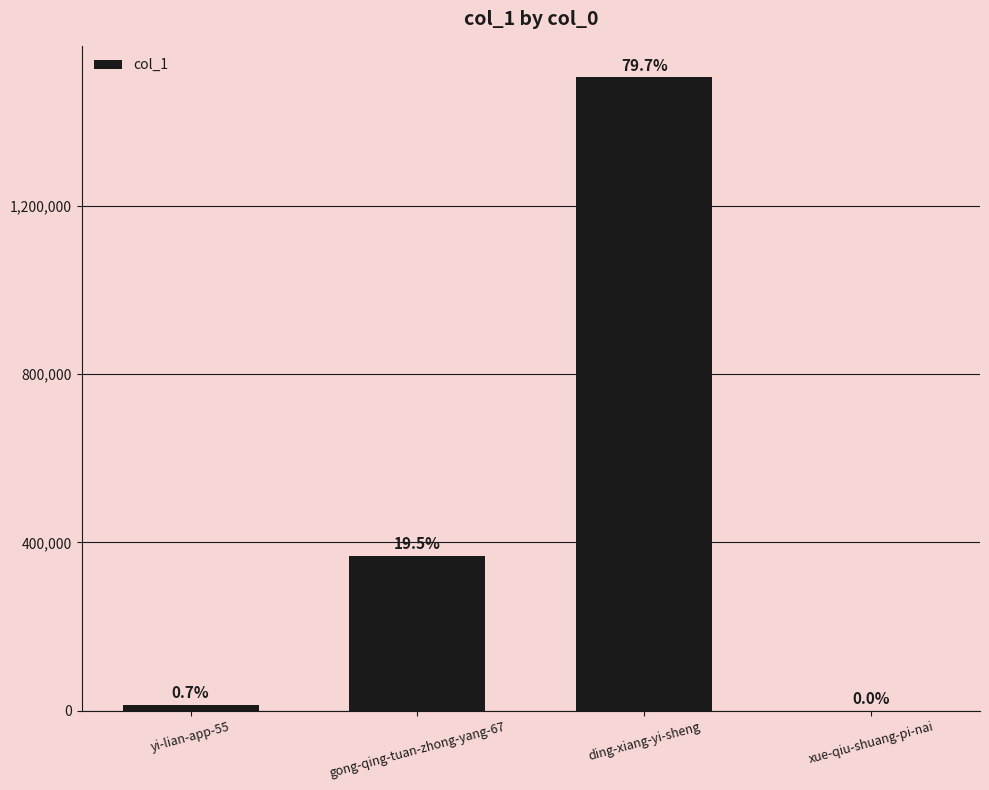

What is the label of the 3rd bar from the right?

gong-qing-tuan-zhong-yang-67